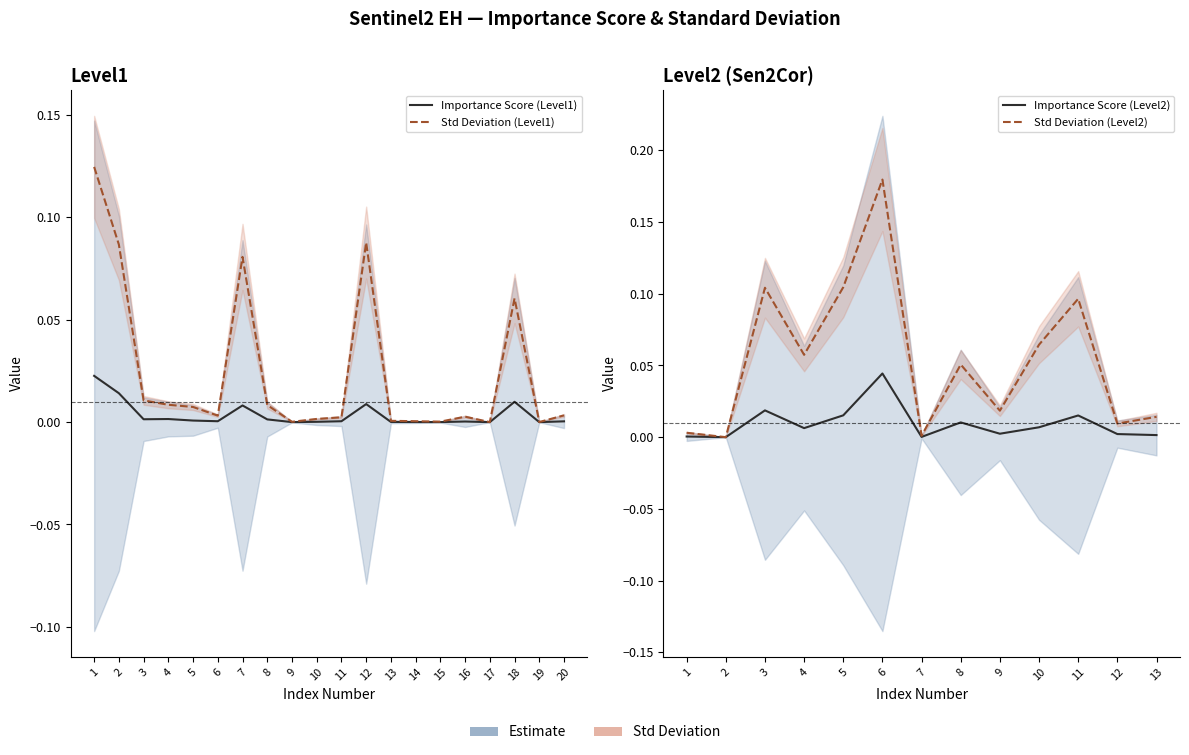

What is the approximate value of Level1_StdDev at 12?

0.1